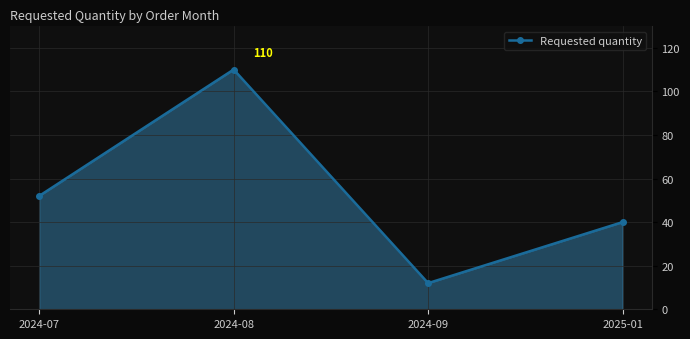

At which label is the value closest to 61?

2024-07